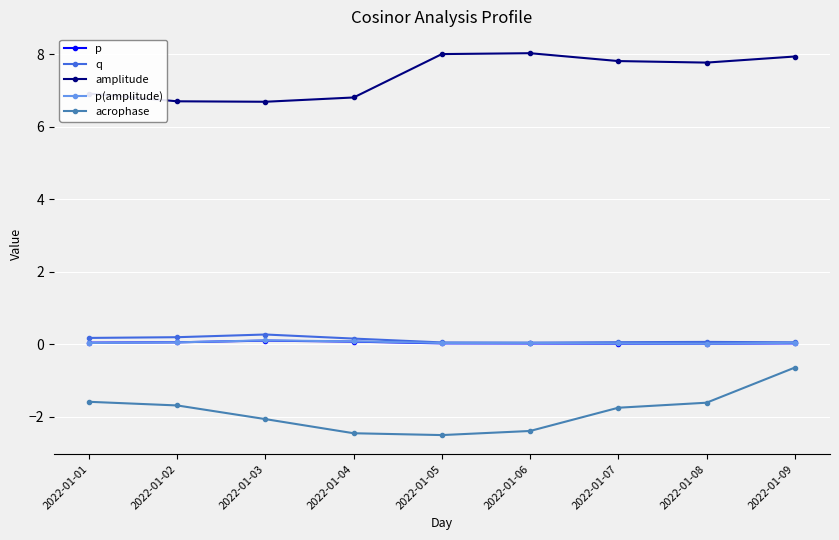

True or false: q and acrophase cross at least once.

False